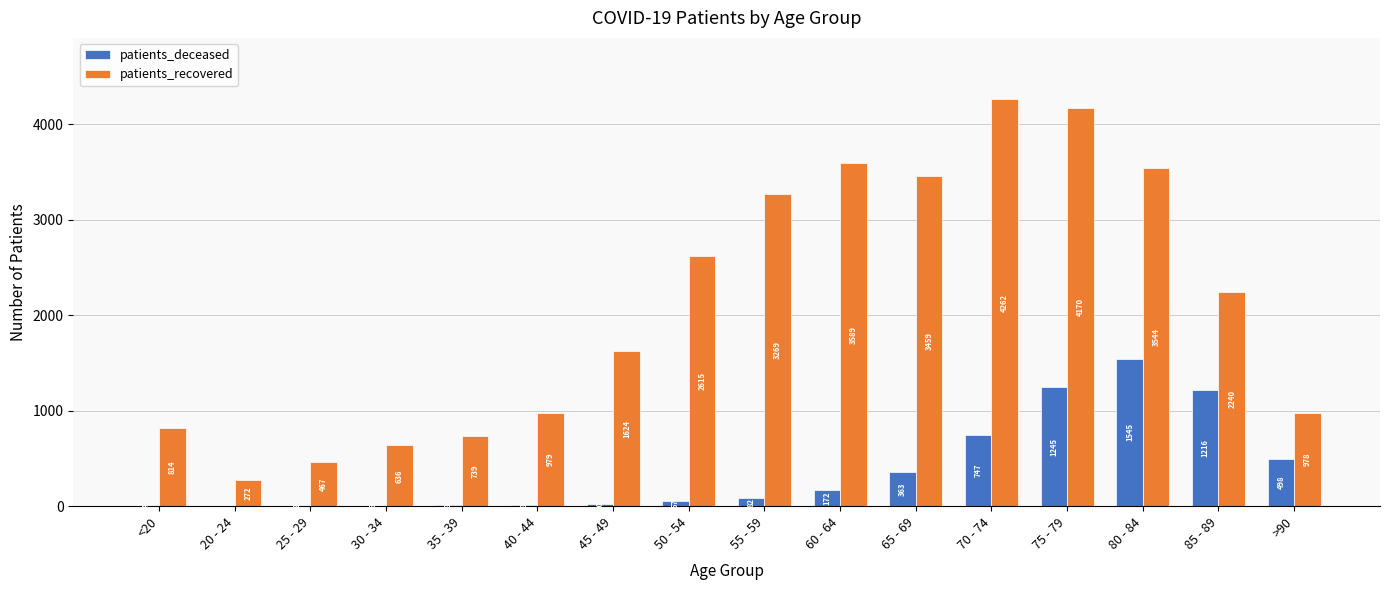

Between 55 - 59 and 65 - 69, which series saw the biggest shift?

patients_deceased